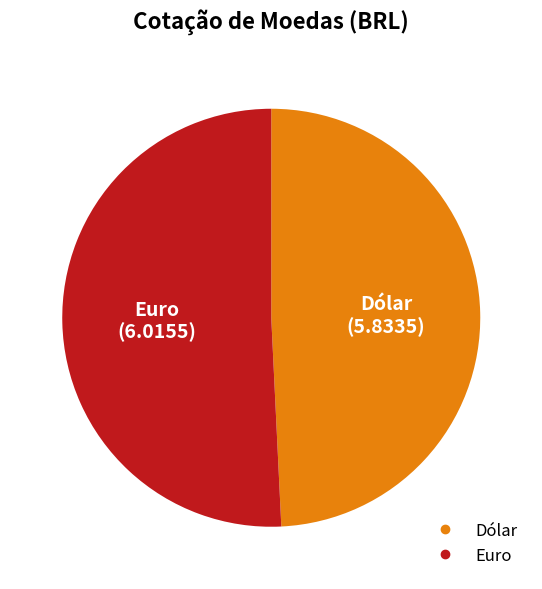

Combined, do Dólar and Euro account for over 50%?

Yes